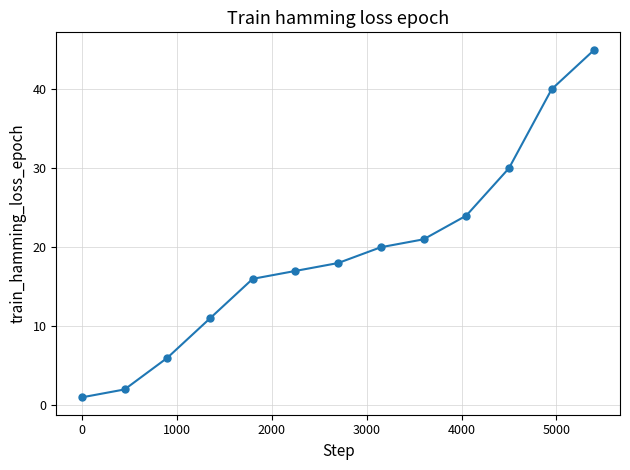

What is the greatest value displayed?

45